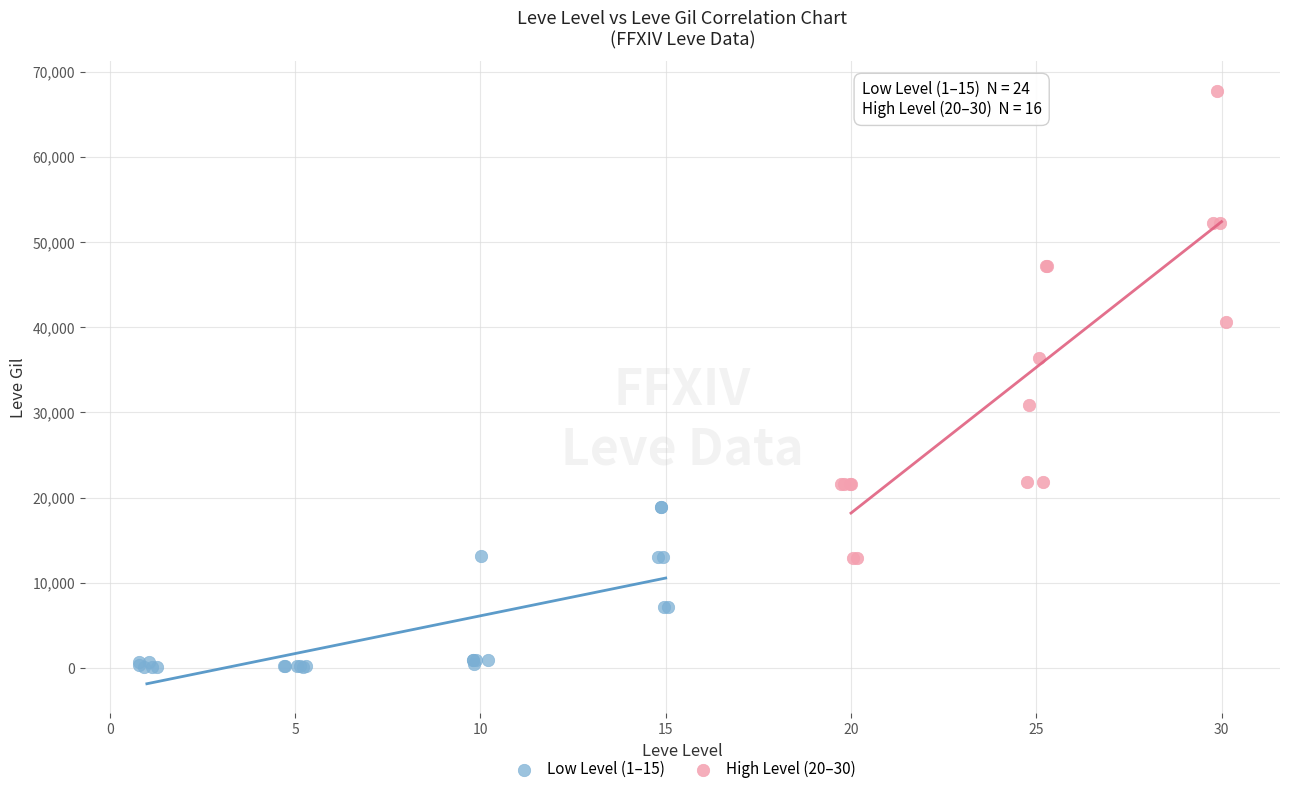

What are all the series names shown in the legend?

Low Level (1–15), High Level (20–30)